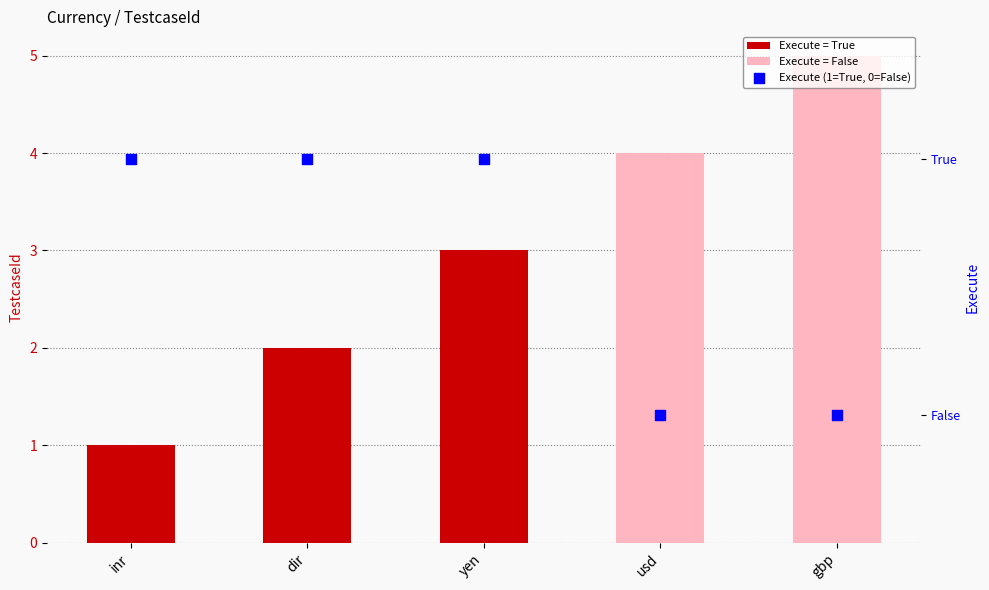

Which series has the largest total across all categories?

Execute = False